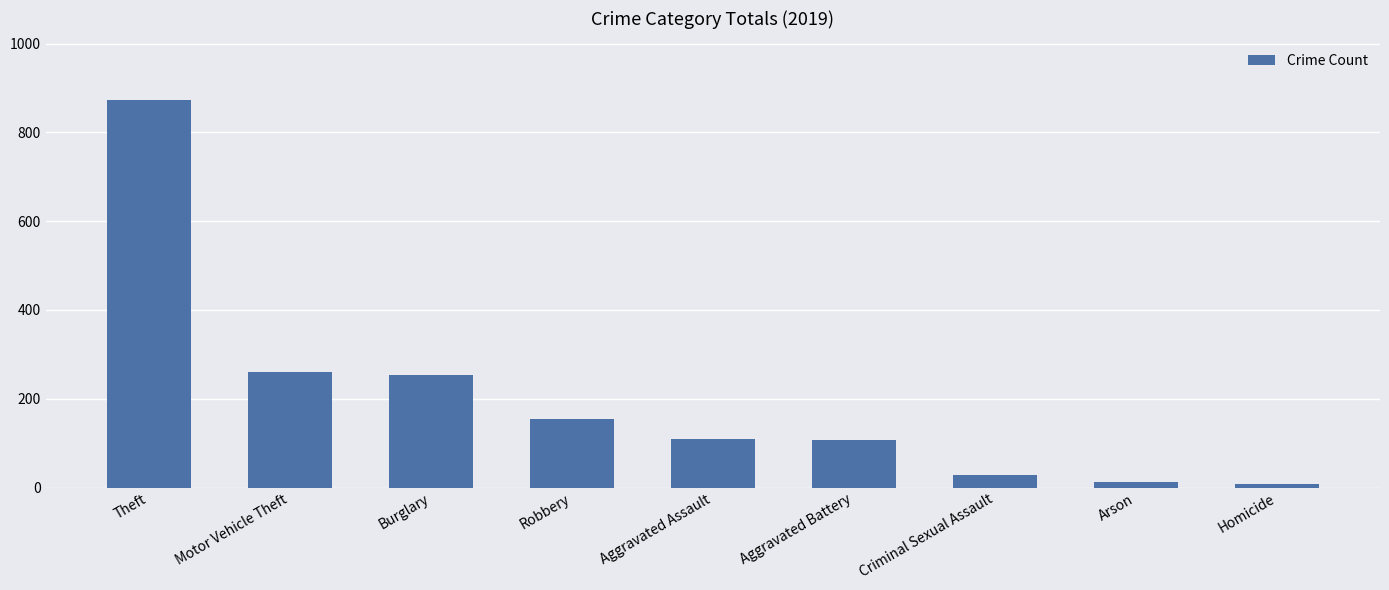

What is the average value?

201